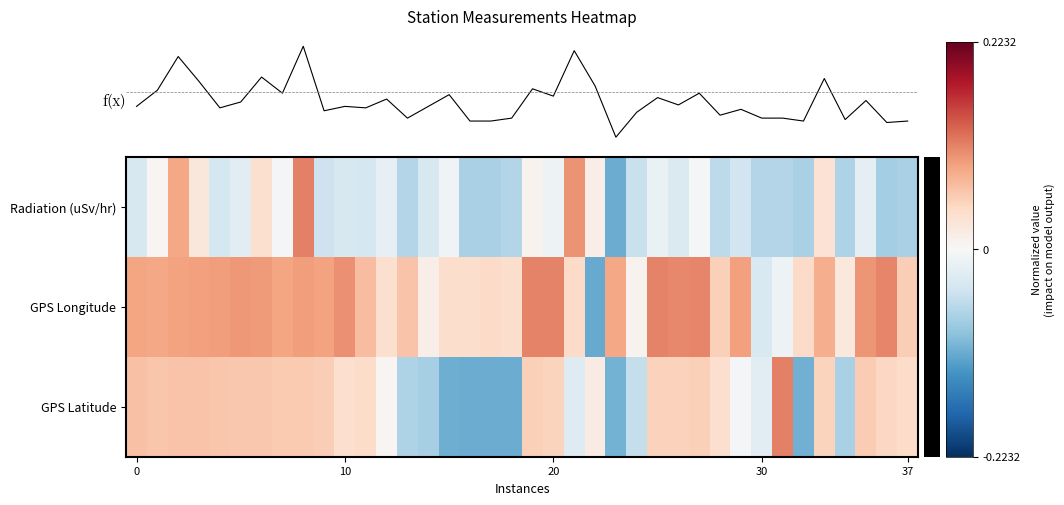

What is the total value across all series at 27?

0.2